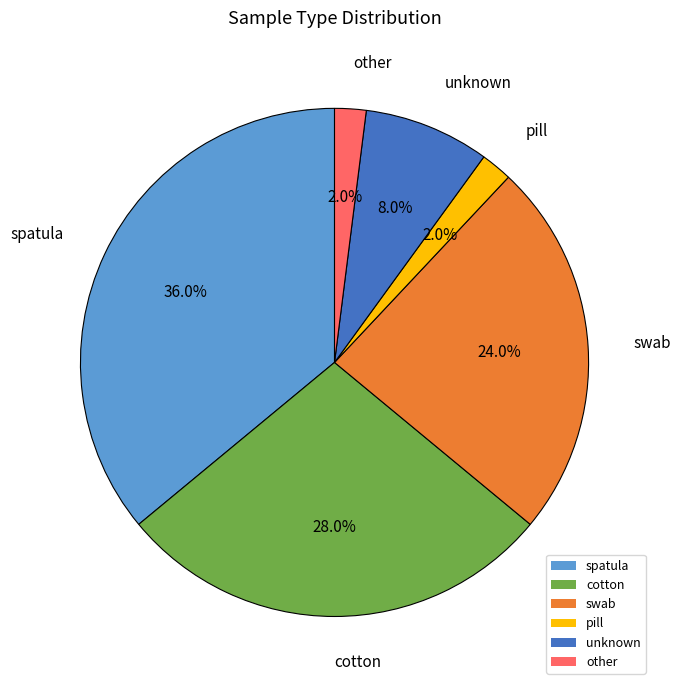

To the nearest percent, what portion does spatula represent?

36%